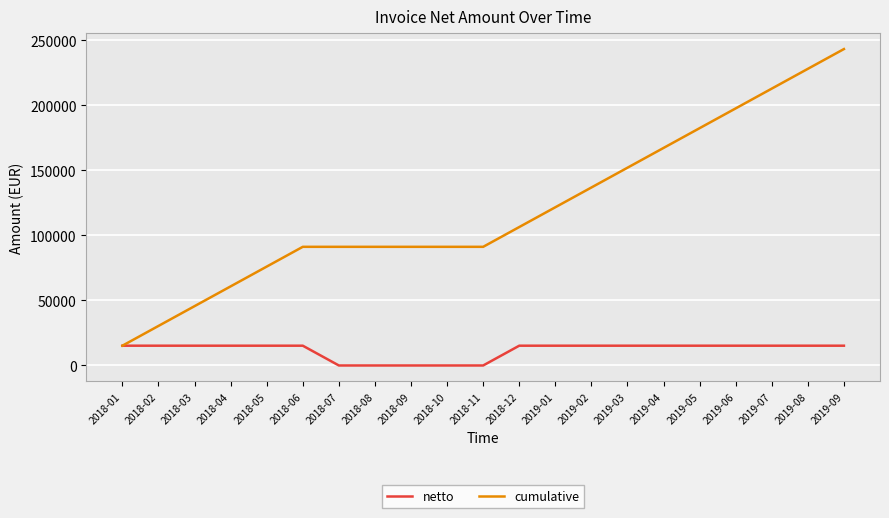

What is the difference between the highest and lowest values at 2018-11?

91185.3